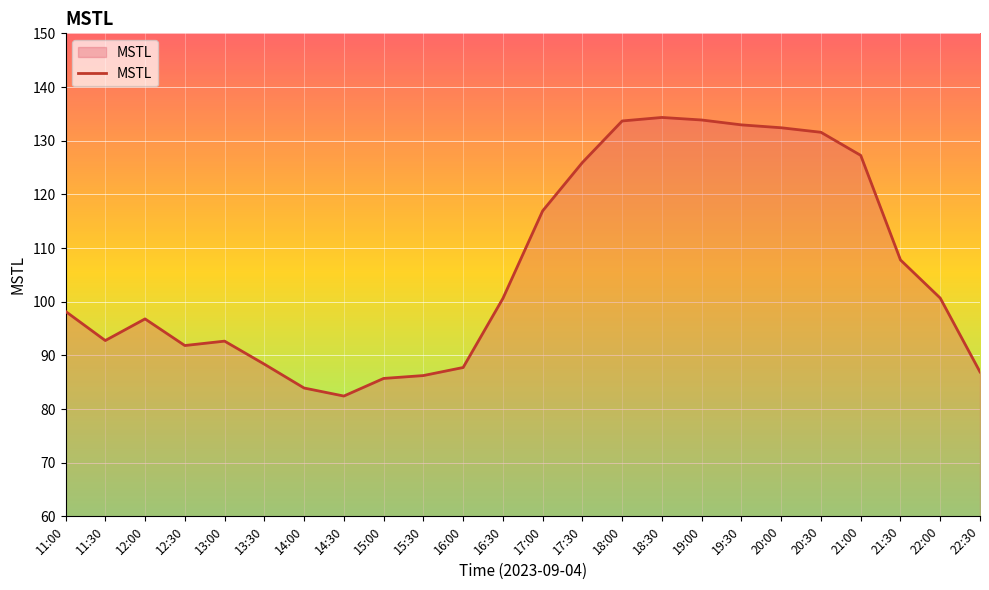

What is the average value?

106.3